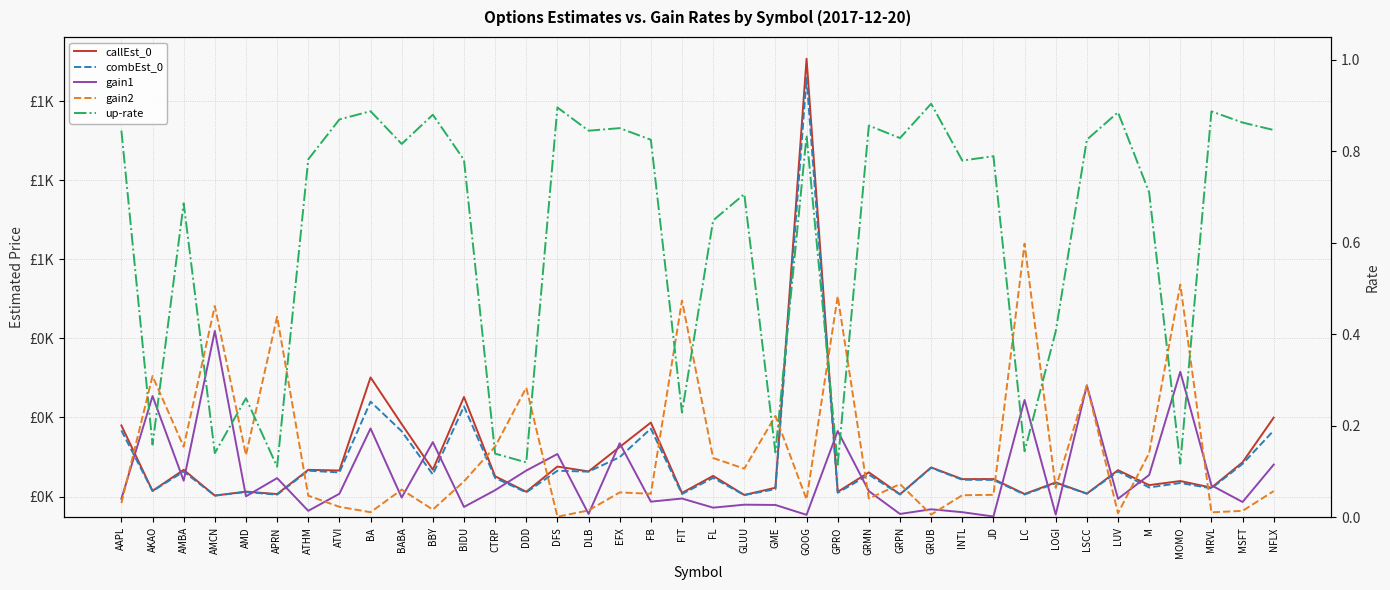

Which category has the highest value across all series?

GOOG